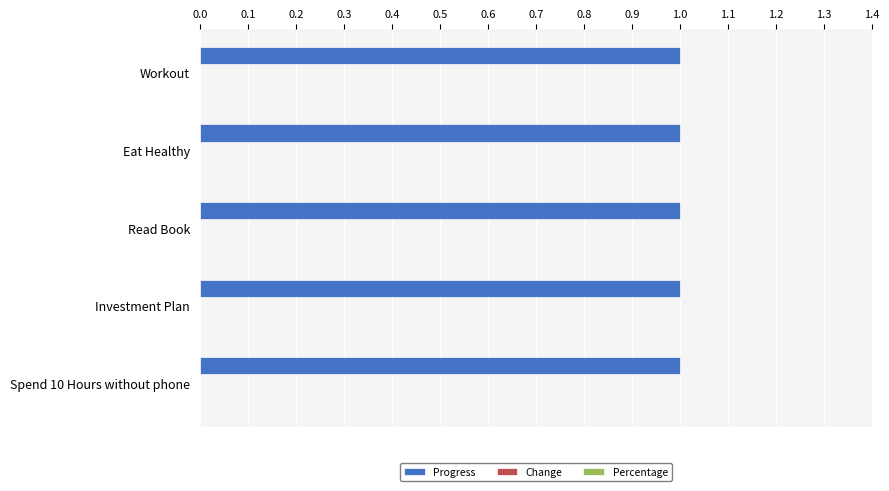

What is the average value of the Progress series?

1